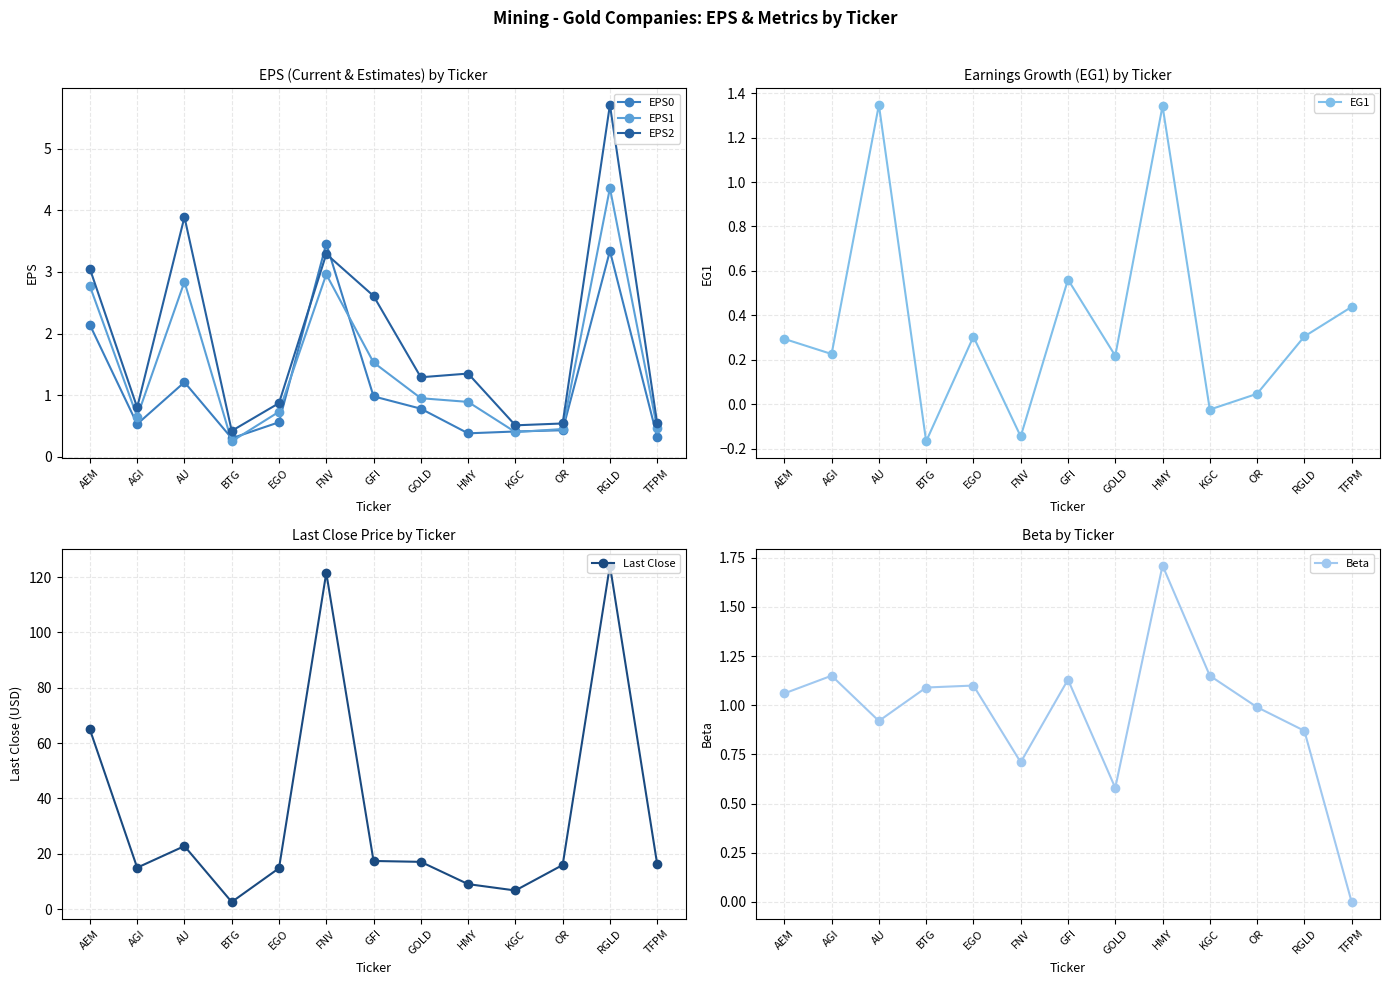

True or false: EPS2 and EPS1 cross at least once.

False